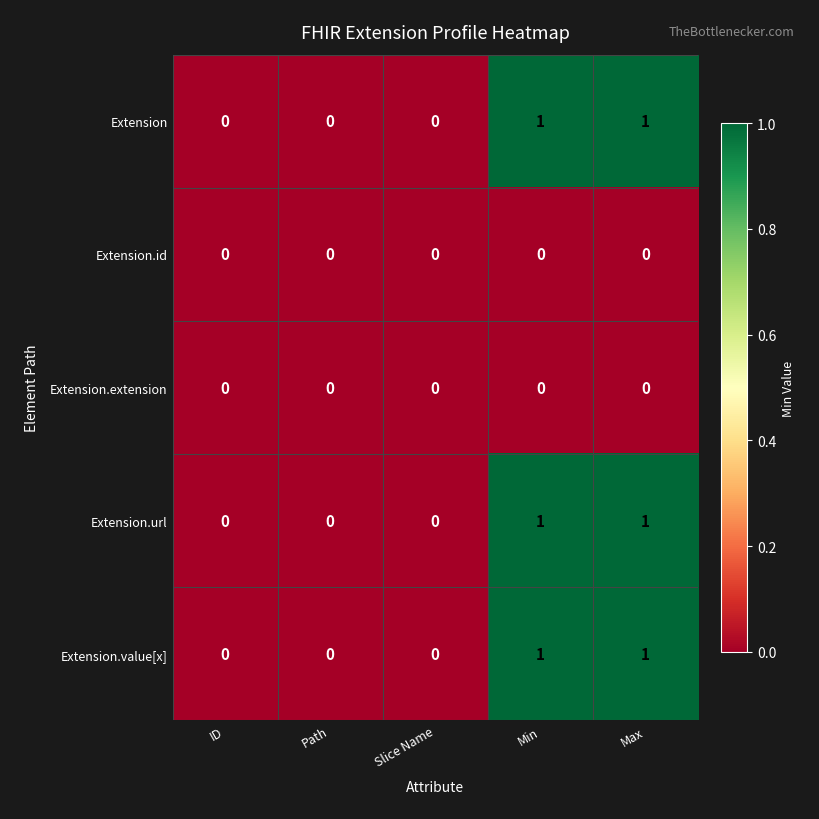

The value of Extension.url at Max is 1. True or false?

True